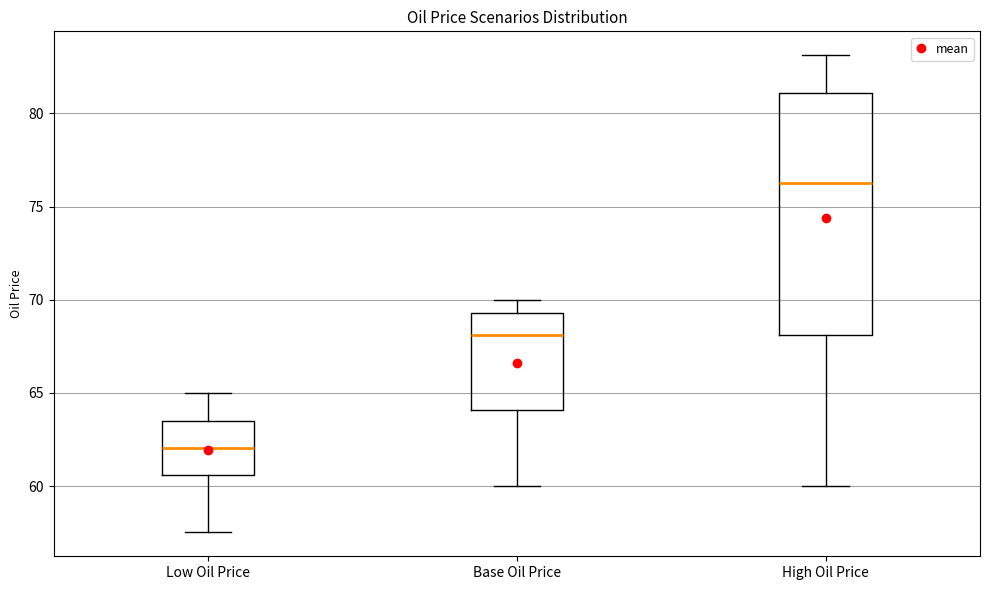

Comparing the boxes themselves (not the whiskers), which one is the tallest?

High Oil Price